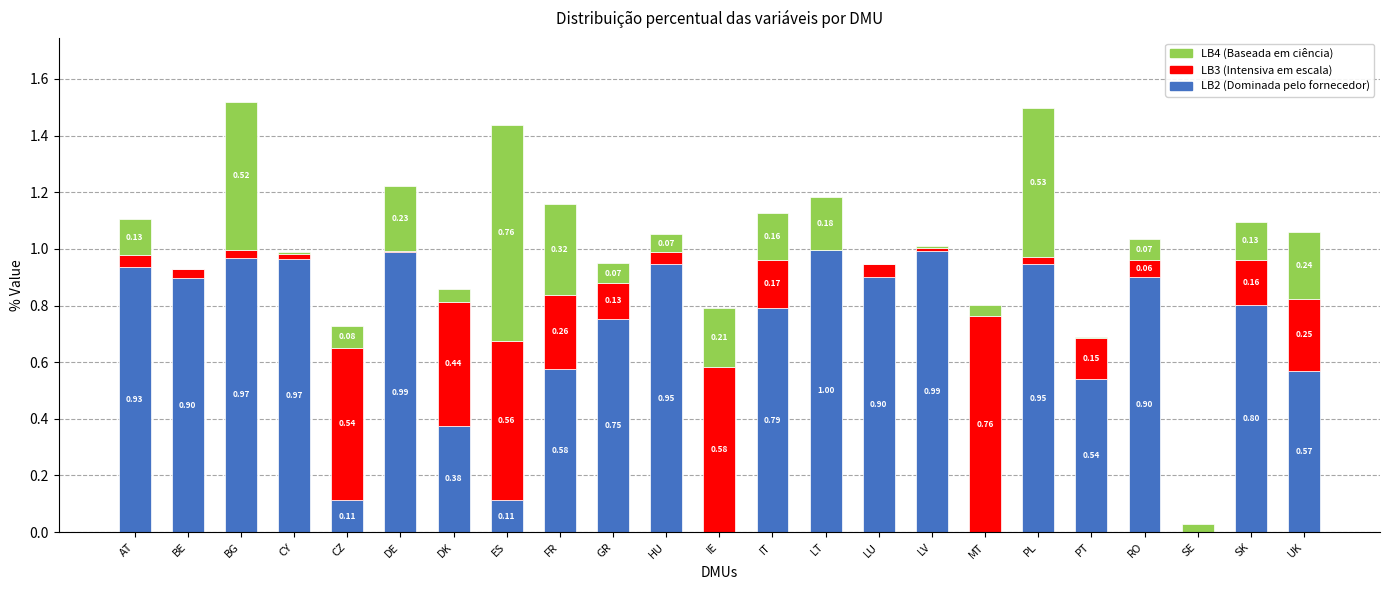

At which category is the sum across all series the highest?

BG